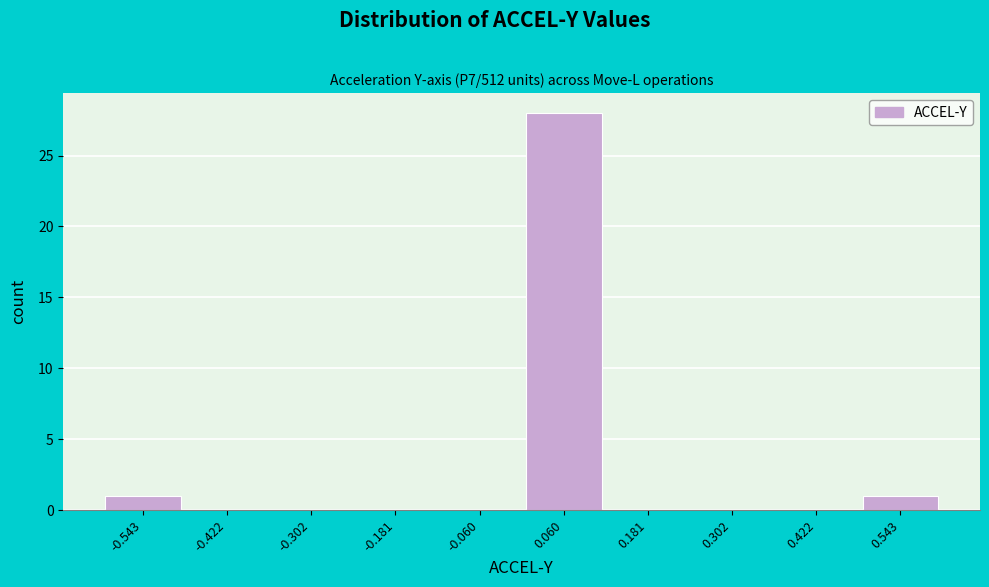

Reading left to right, transcribe this chart: for each bar, give the range it covers on the x-axis and its height. Neither the bar edges nor the heights are printed on the chart, so give them approximately, as read against the axes.

-0.60 to -0.48: 1
-0.48 to -0.36: 0
-0.36 to -0.24: 0
-0.24 to -0.12: 0
-0.12 to 0.00: 0
0.00 to 0.12: 28
0.12 to 0.24: 0
0.24 to 0.36: 0
0.36 to 0.48: 0
0.48 to 0.60: 1